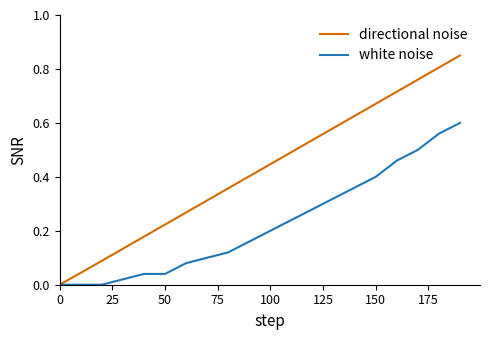

Which series has the largest total across all categories?

directional noise